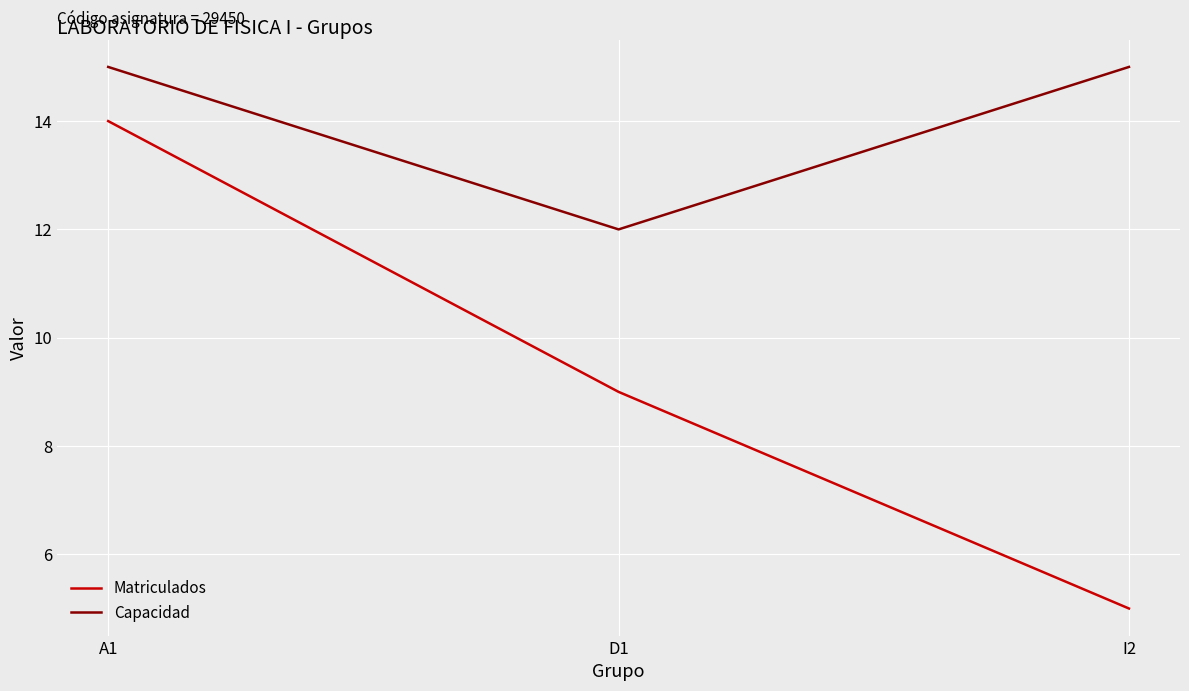

How many values in the Capacidad series are below 15?

1